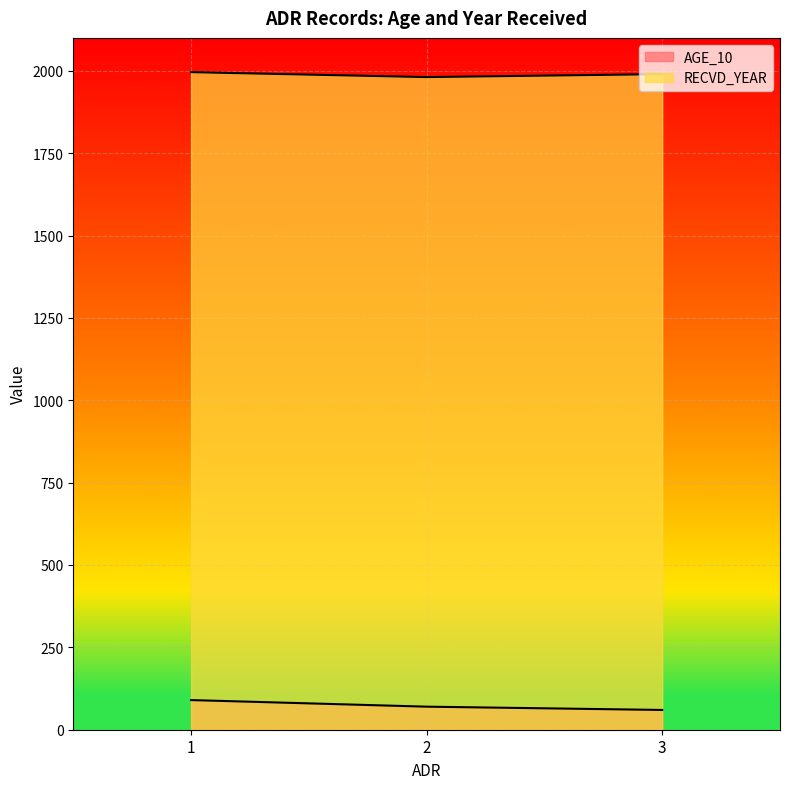

How many categories are shown in the chart?

3